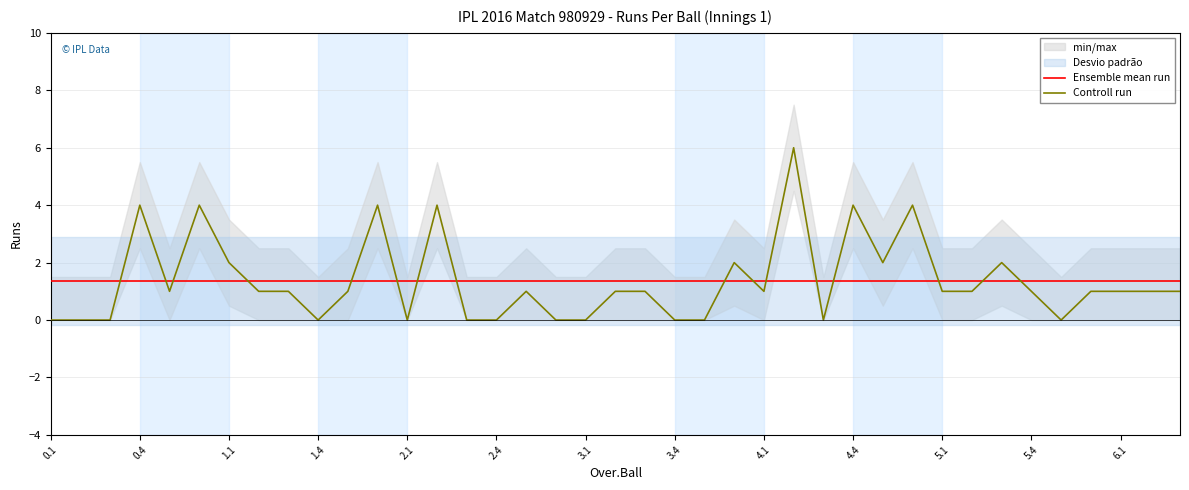

How many lines are shown in the chart?

2